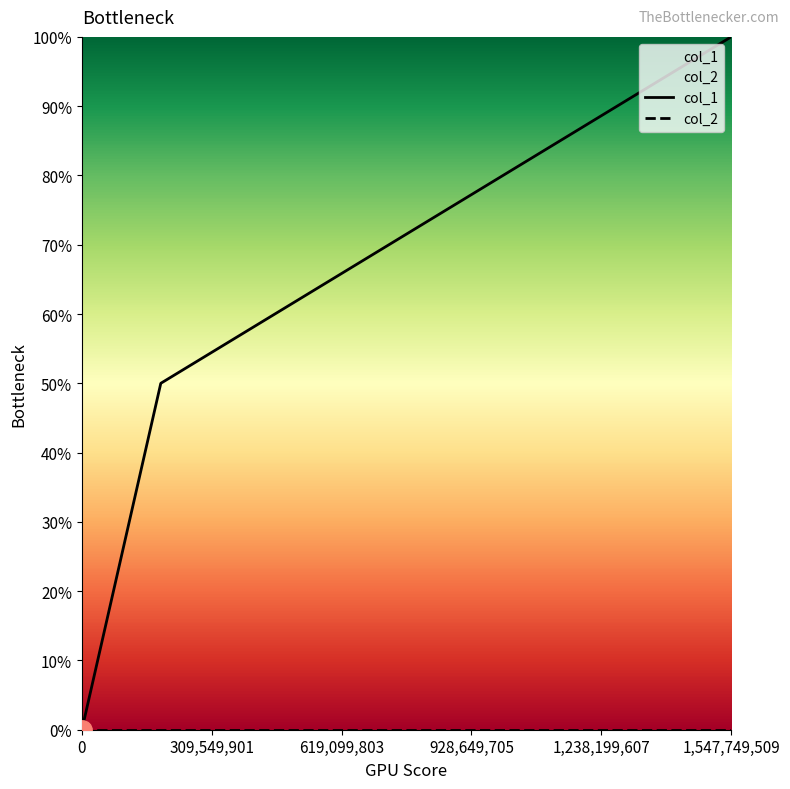

Reading left to right, what are all the values shown in this chart?

0.0	0.5	1.0